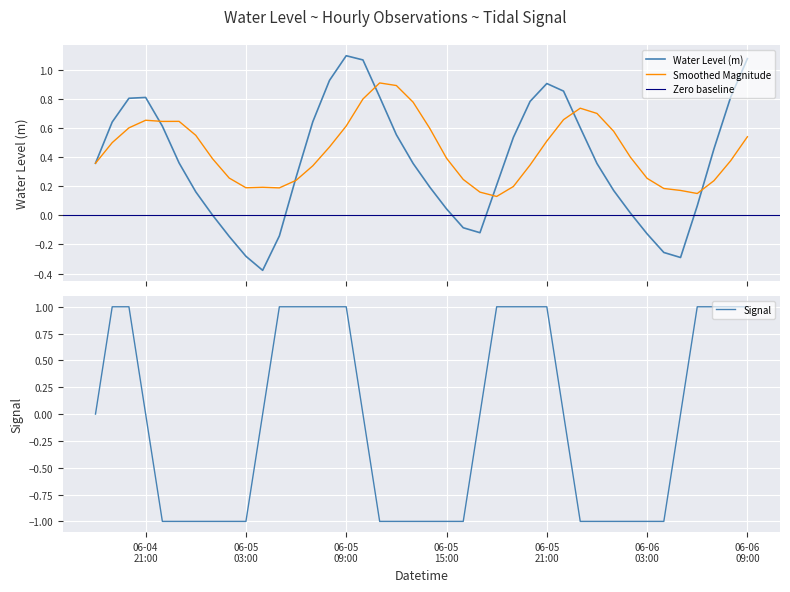

What position from the right is 2023-06-05 11:00:00?

23